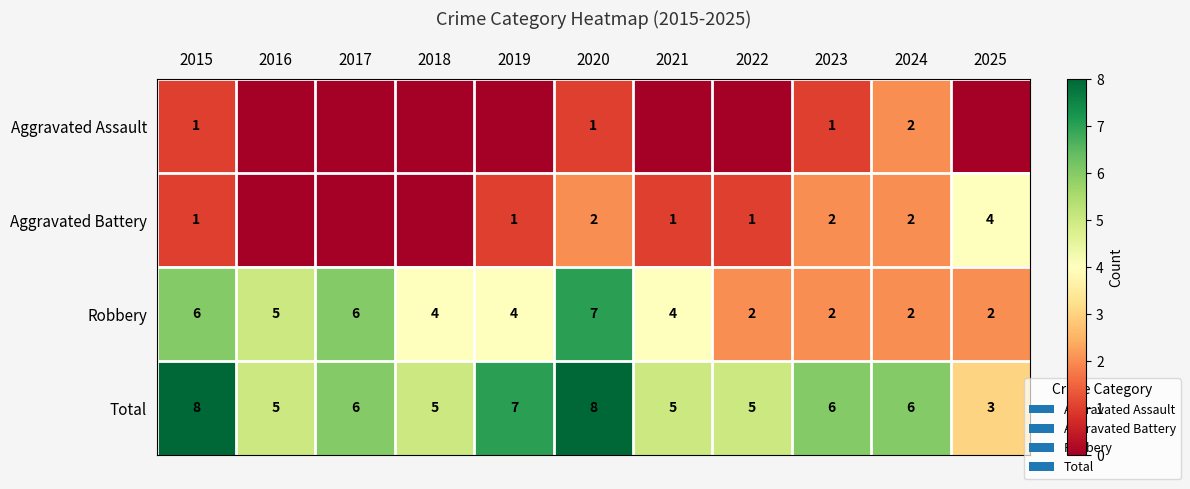

What value does the Robbery series have at 2020?

7